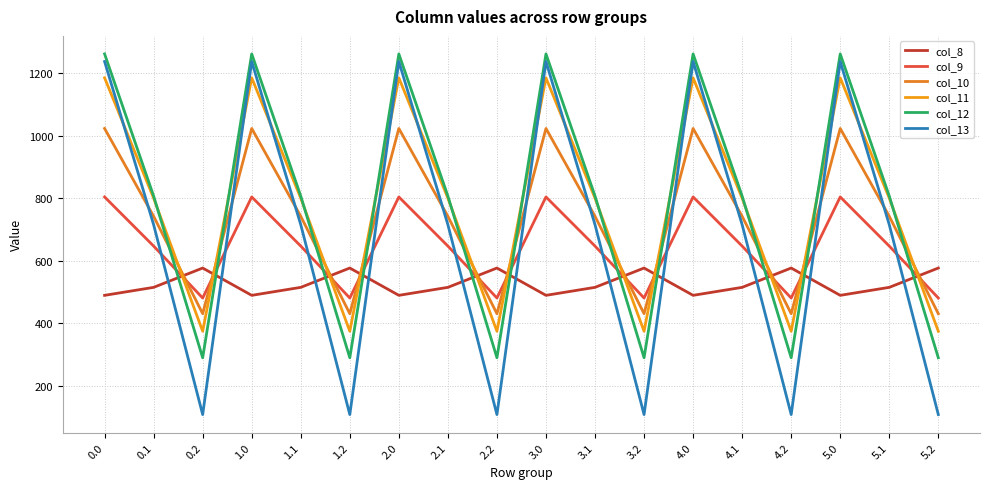

Where is the first local minimum for col_13?

0.2